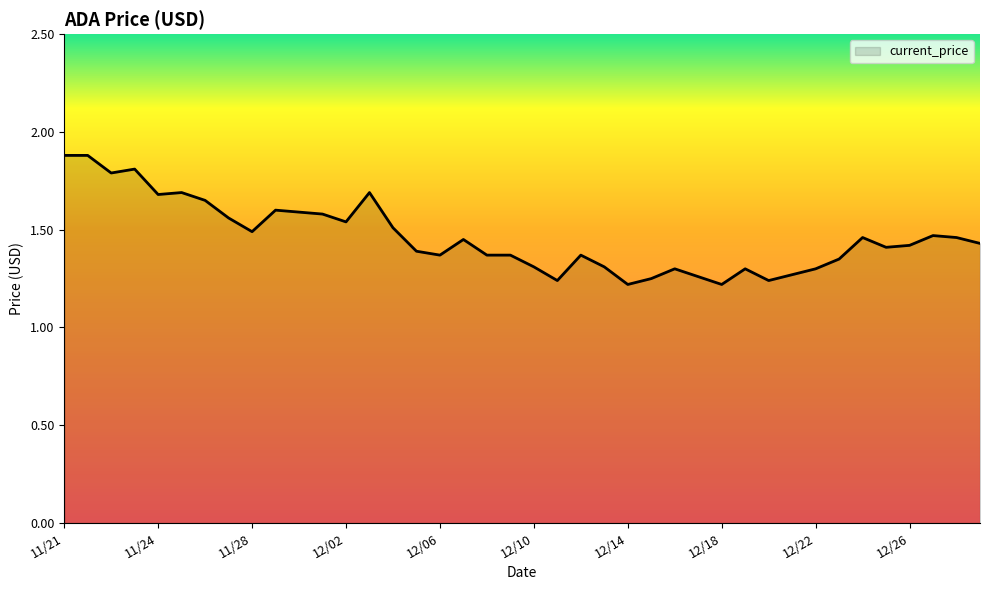

What is the difference between the maximum and minimum values?

0.7